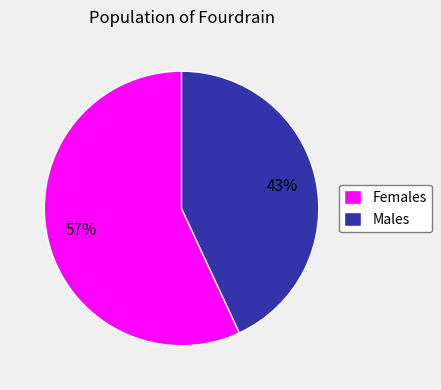

Rank the categories by value from lowest to highest.

Males, Females